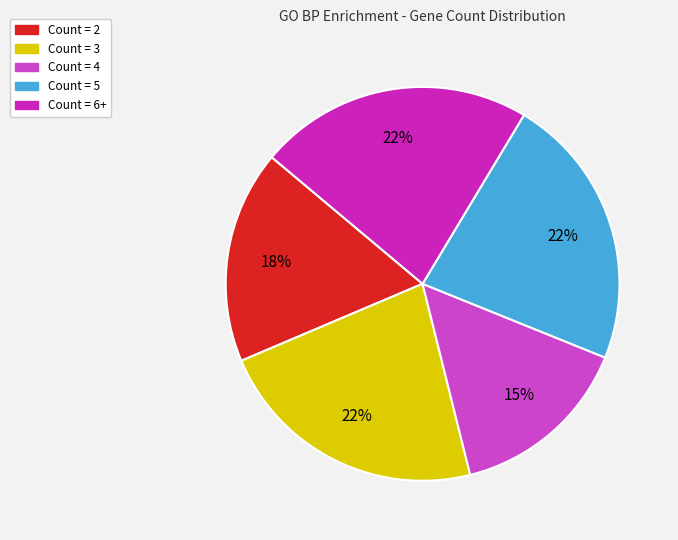

How many segments does this pie chart have?

5